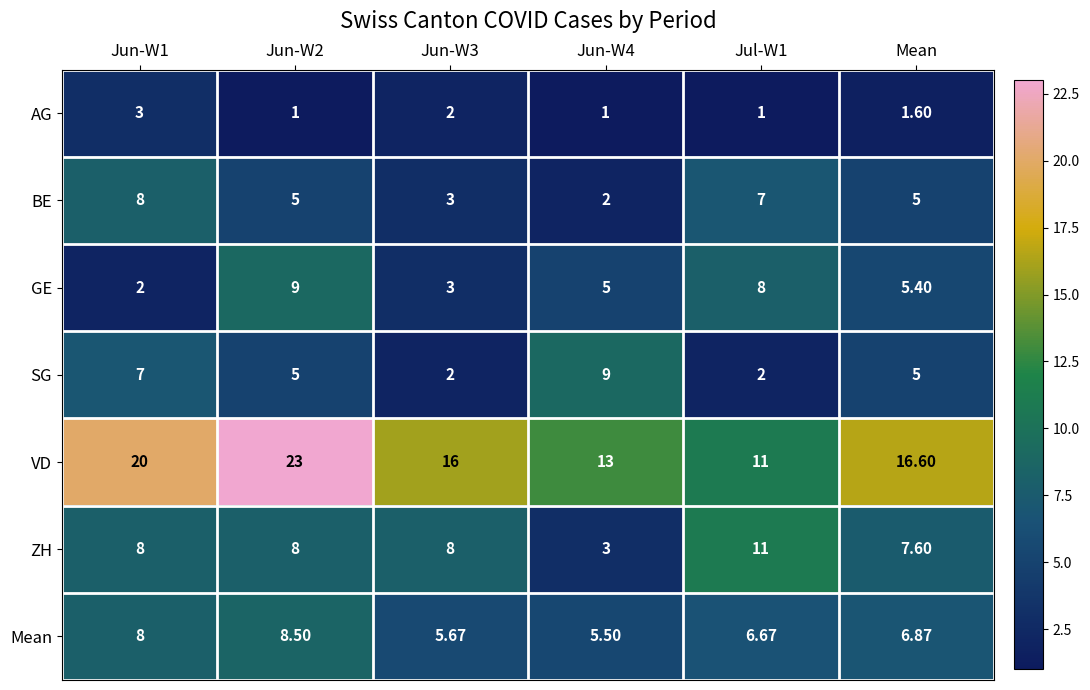

Where is VD nearest to the value 17?

Mean